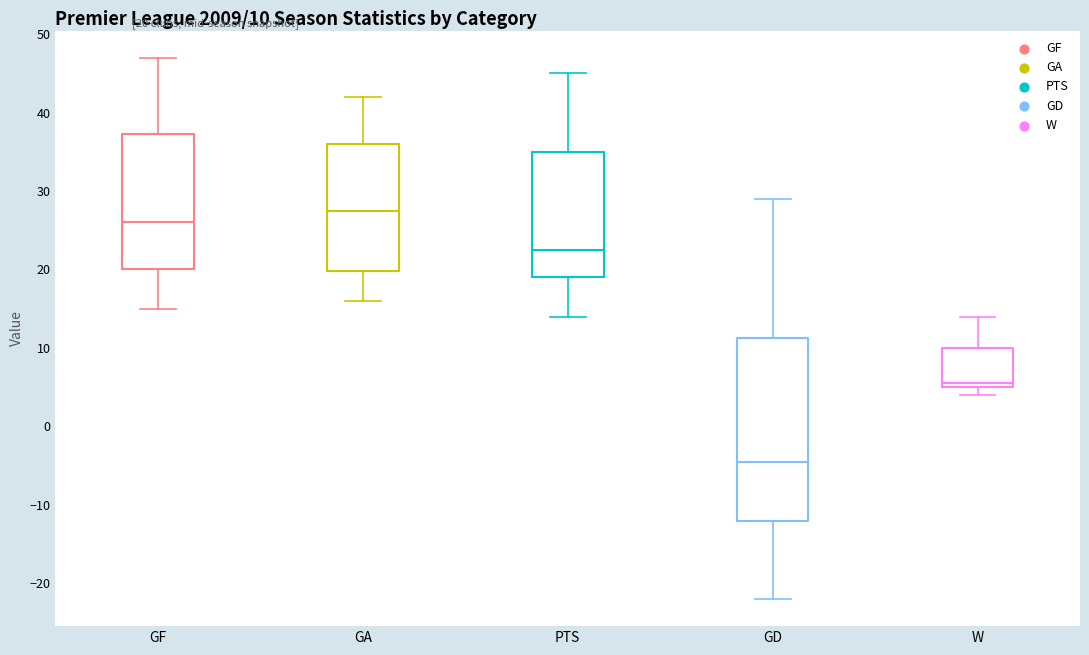

Which box is the tallest, from its lower edge to its upper edge?

GD